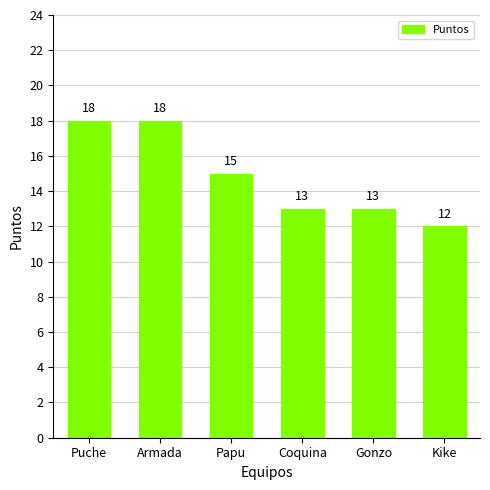

Reading right to left, list all the values displayed in this chart.

Kike=12	Gonzo=13	Coquina=13	Papu=15	Armada=18	Puche=18